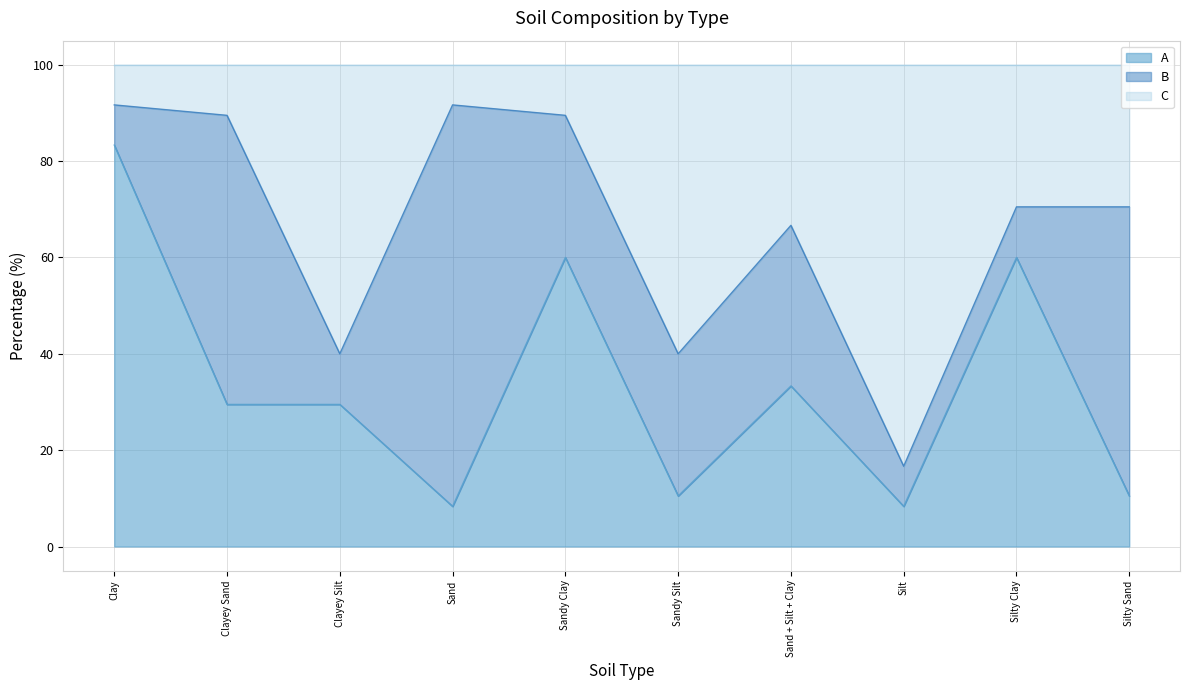

The A series shows 39.3 at Clayey Sand. True or false?

False